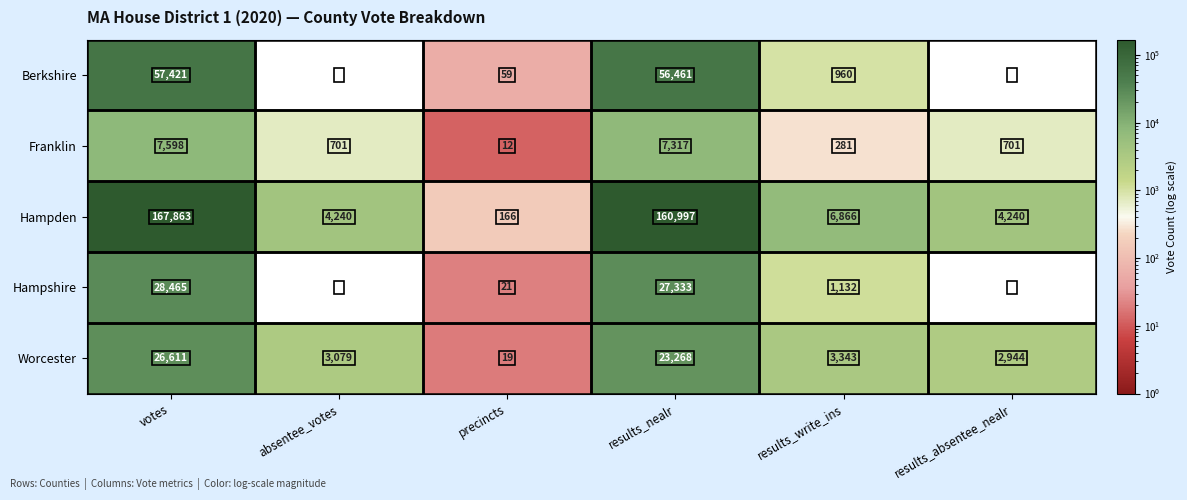

What is the maximum value shown in the chart?

167863